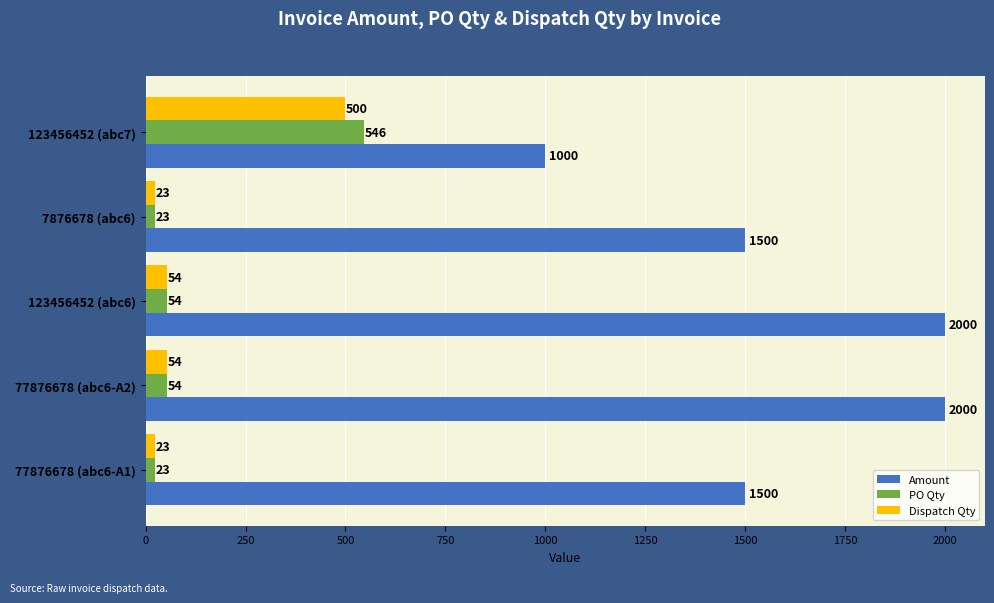

What is the difference between the maximum and minimum values in the Amount series?

1000